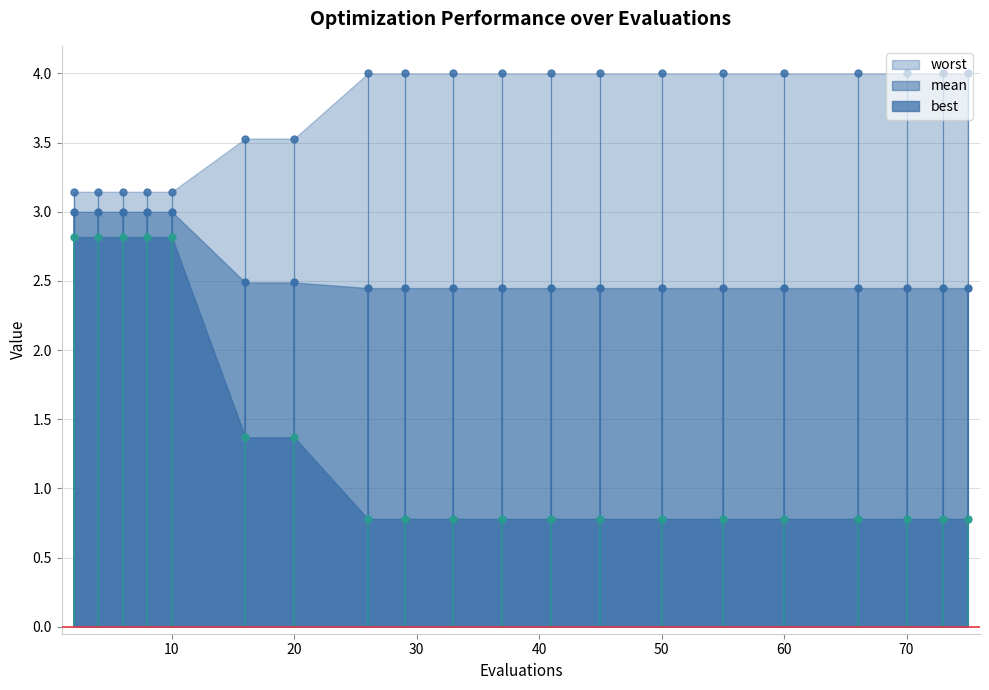

The value of mean at 2 is 0.7. True or false?

False